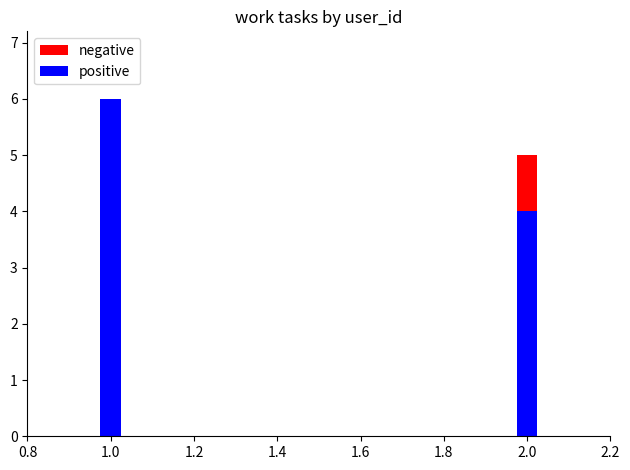

What are all the series names shown in the legend?

negative, positive